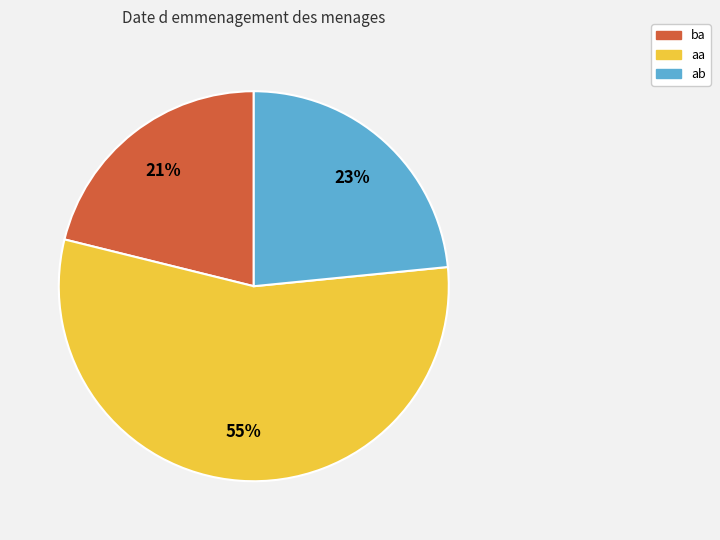

Is there any slice that represents more than half of the pie?

Yes